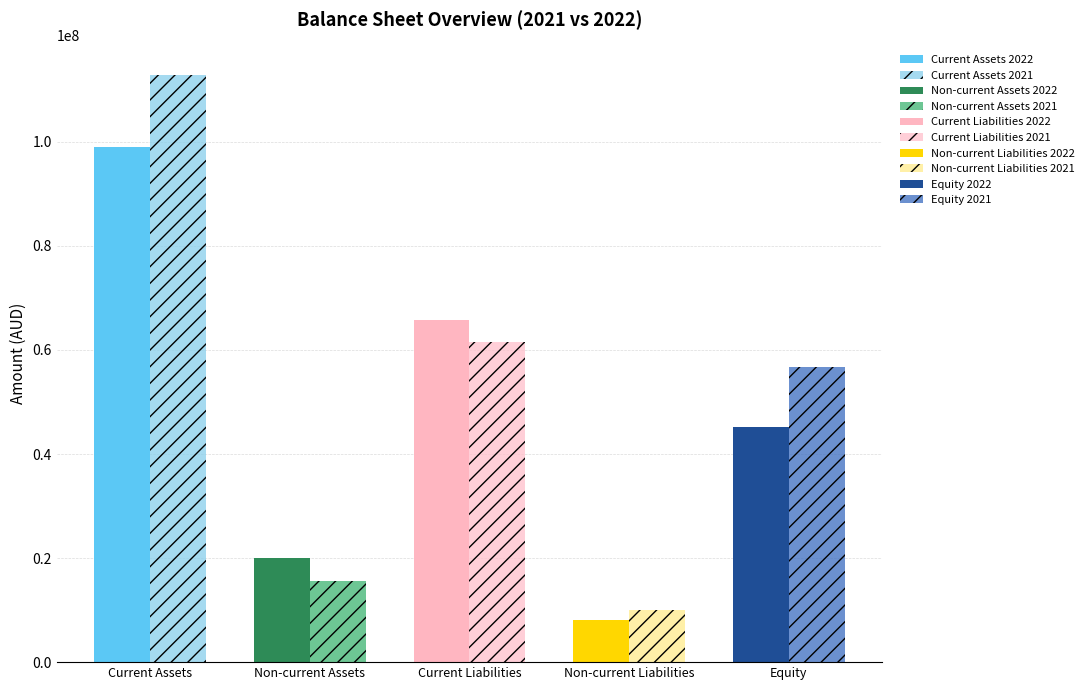

At which category is the sum across all series the highest?

Current Assets